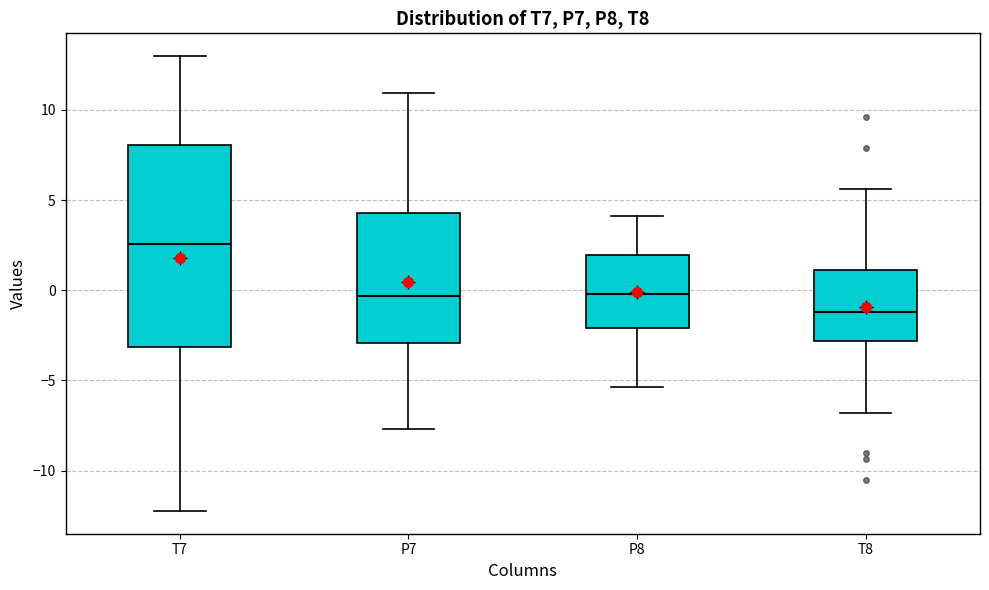

Which box has the highest median line?

T7